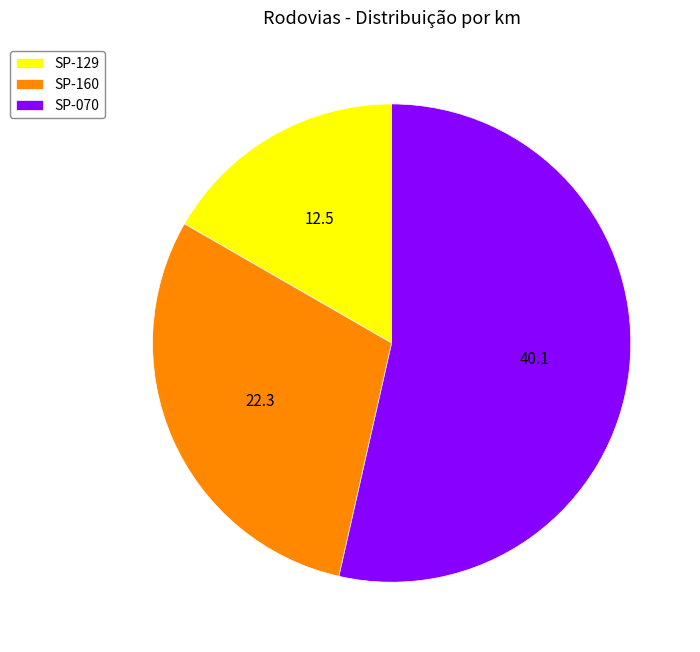

Count the number of slices in the pie.

3